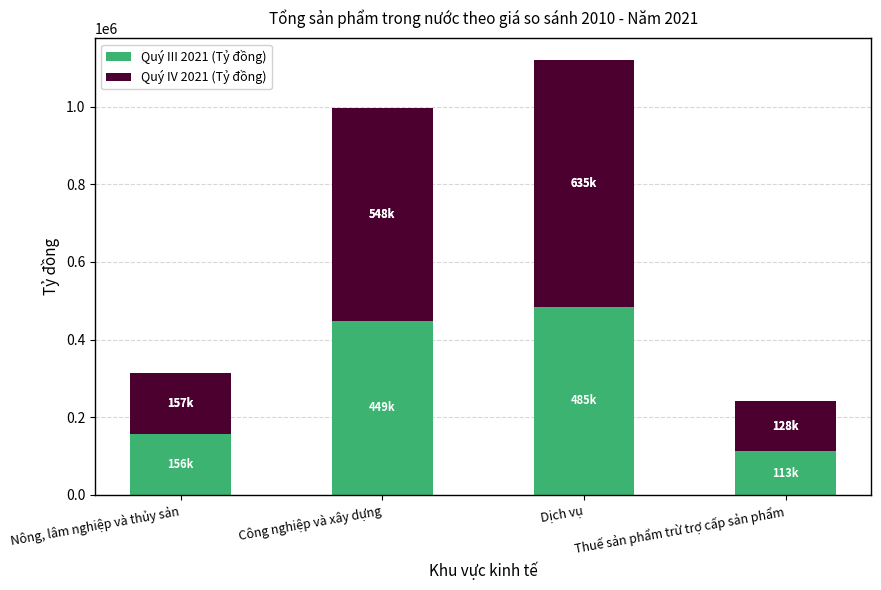

What is the difference between the Quý III 2021 (Tỷ đồng) values at Thuế sản phẩm trừ trợ cấp sản phẩm and Nông, lâm nghiệp và thủy sản?

43472.3